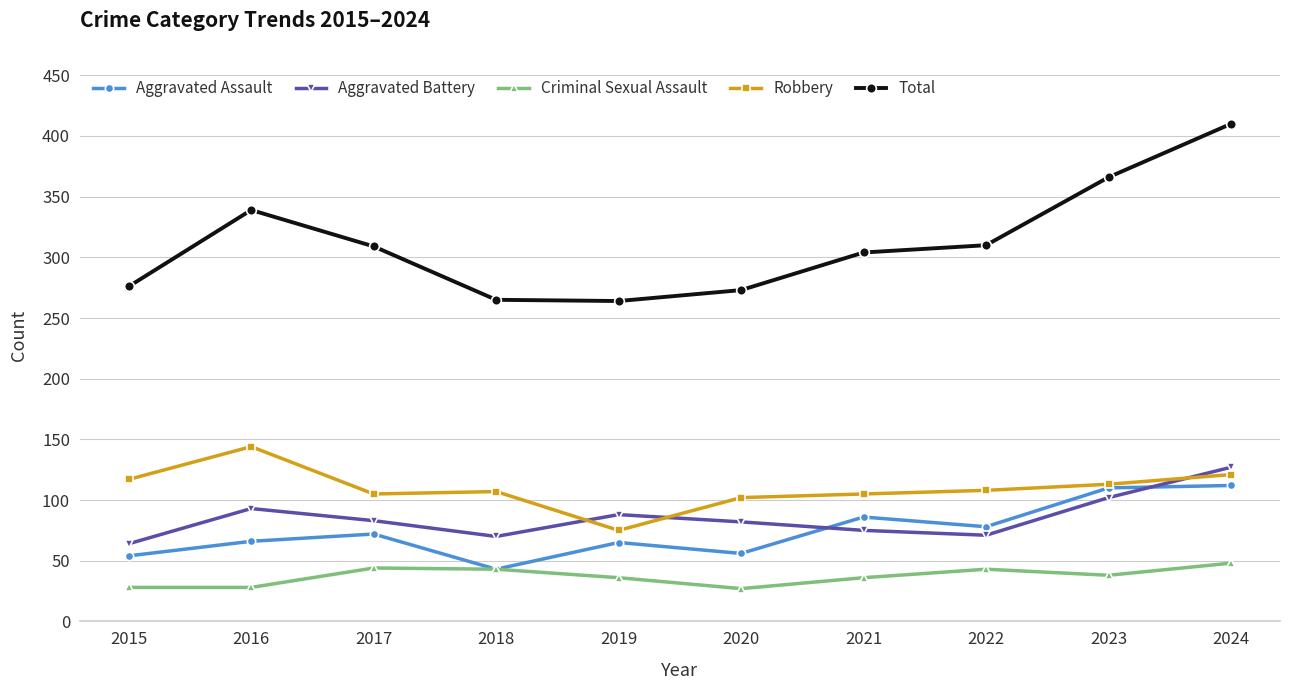

What are all the series names shown in the legend?

Aggravated Assault, Aggravated Battery, Criminal Sexual Assault, Robbery, Total